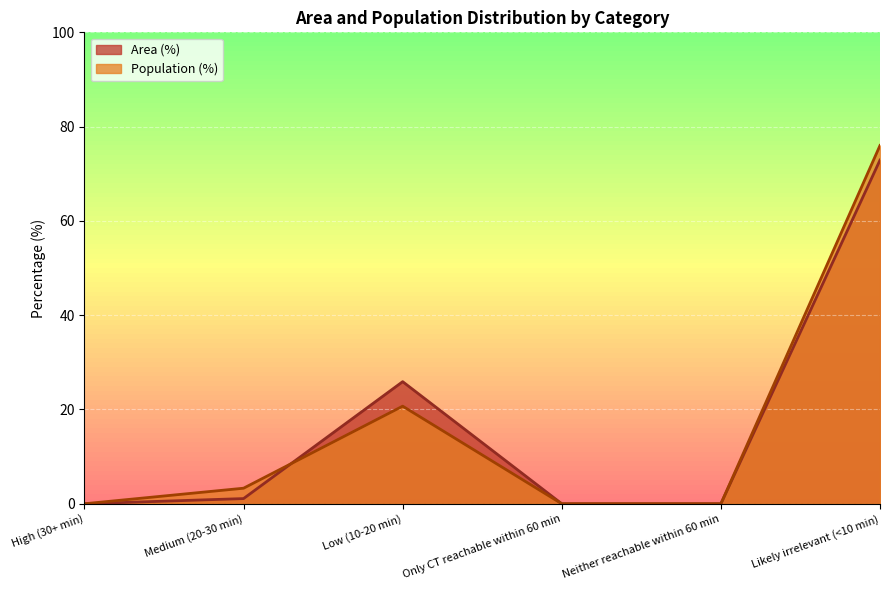

True or false: Area (%) and Population (%) intersect in this chart.

True